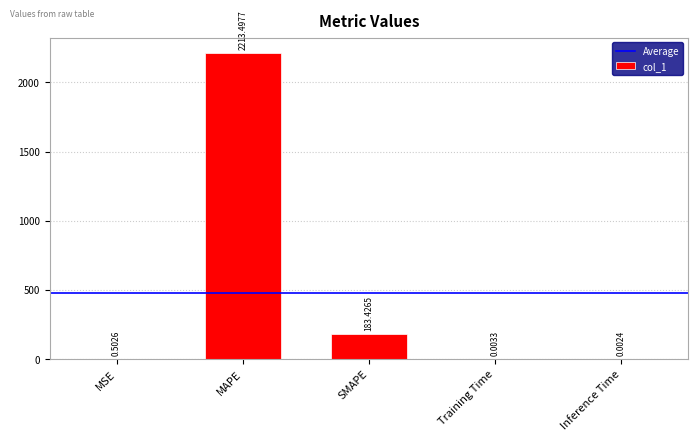

What is the maximum value shown in the chart?

2213.5